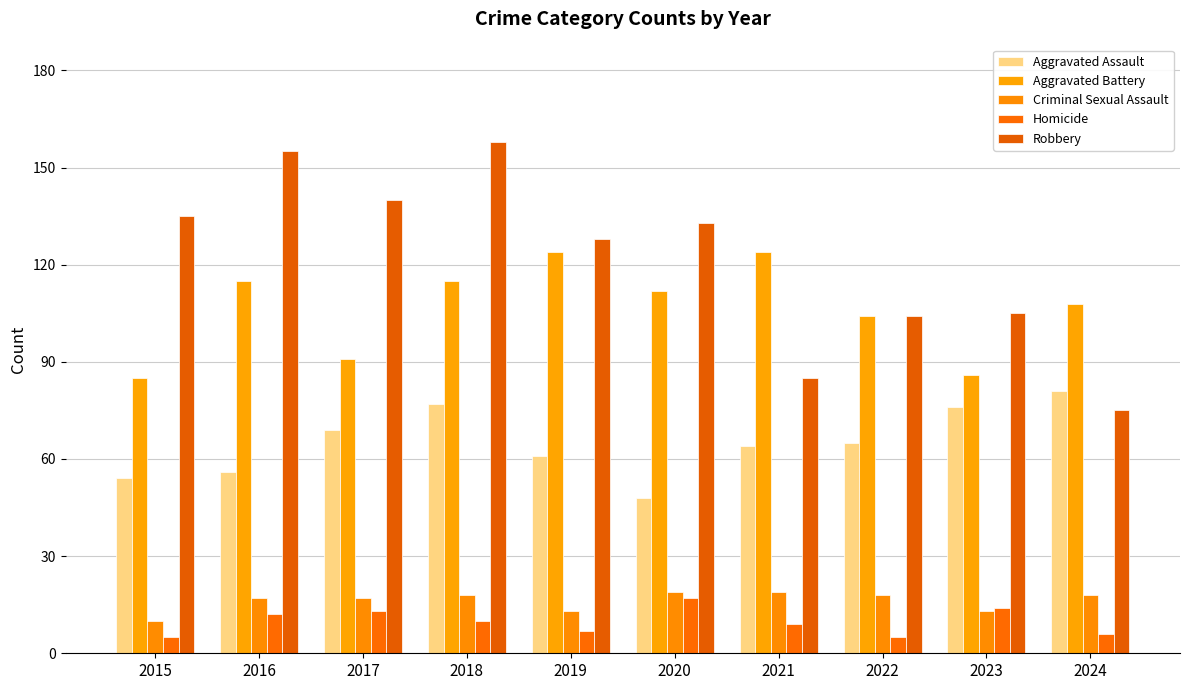

Reading left to right, what are all the values shown in this chart?

Aggravated Assault: 2015=54	2016=56	2017=69	2018=77	2019=61	2020=48	2021=64	2022=65	2023=76	2024=81
Aggravated Battery: 2015=85	2016=115	2017=91	2018=115	2019=124	2020=112	2021=124	2022=104	2023=86	2024=108
Criminal Sexual Assault: 2015=10	2016=17	2017=17	2018=18	2019=13	2020=19	2021=19	2022=18	2023=13	2024=18
Homicide: 2015=5	2016=12	2017=13	2018=10	2019=7	2020=17	2021=9	2022=5	2023=14	2024=6
Robbery: 2015=135	2016=155	2017=140	2018=158	2019=128	2020=133	2021=85	2022=104	2023=105	2024=75